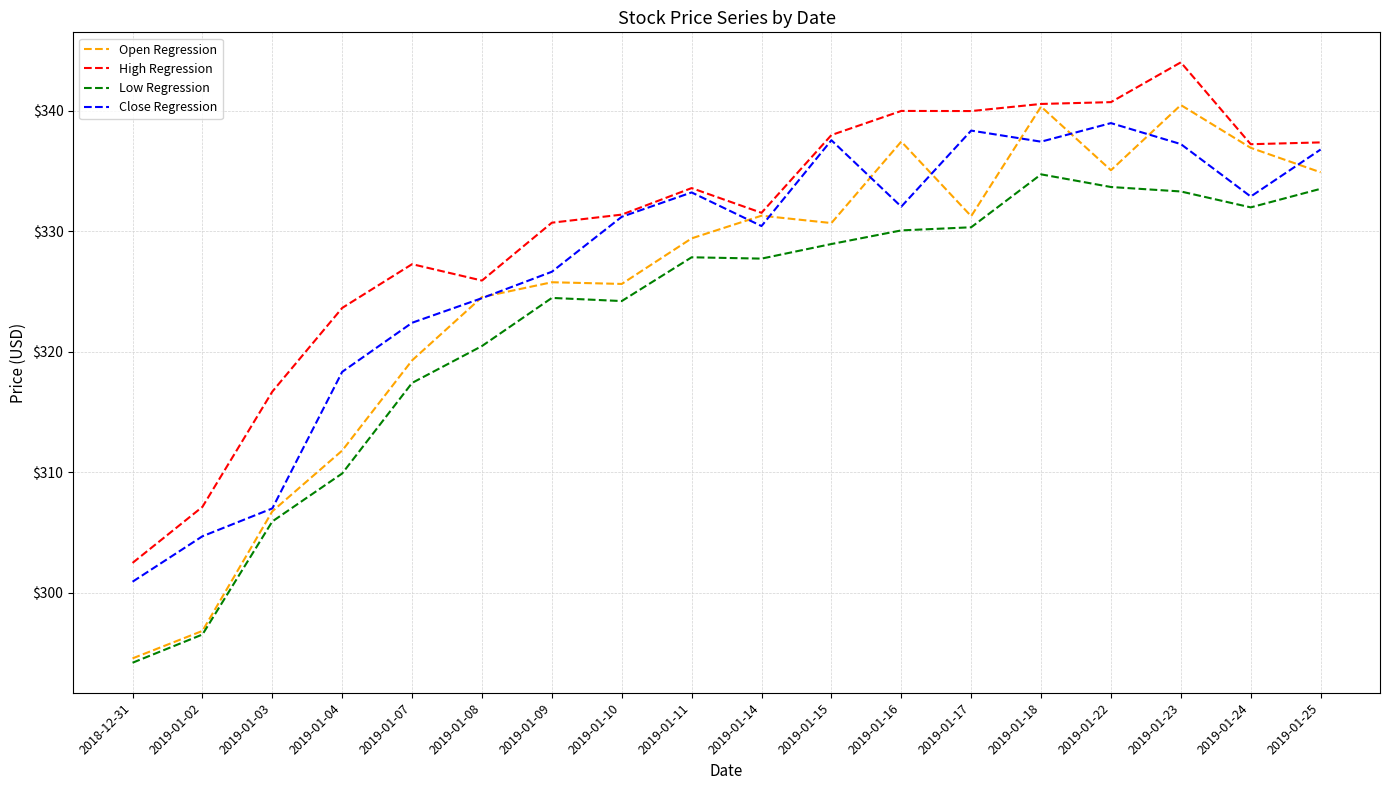

True or false: Low Regression and High Regression cross at least once.

False